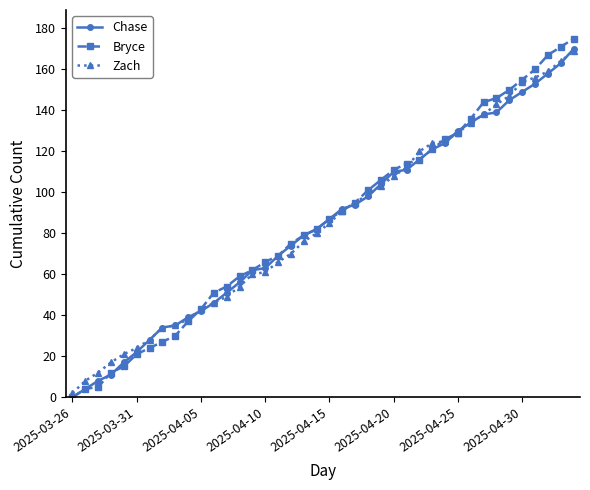

Which series has the widest spread of values?

Bryce